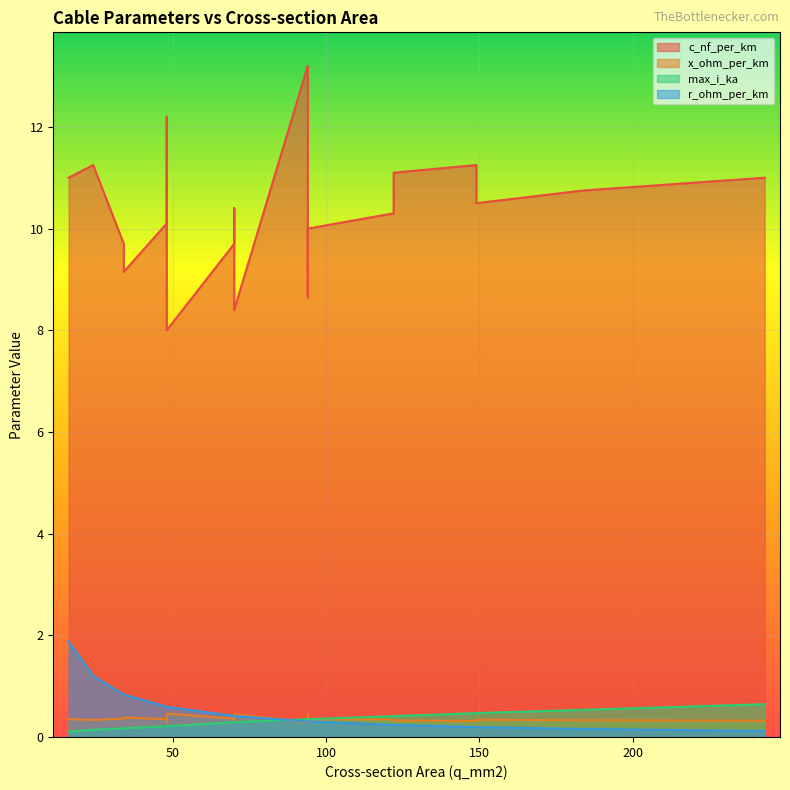

What is the value of the r_ohm_per_km point at the 17th from the left?

0.2